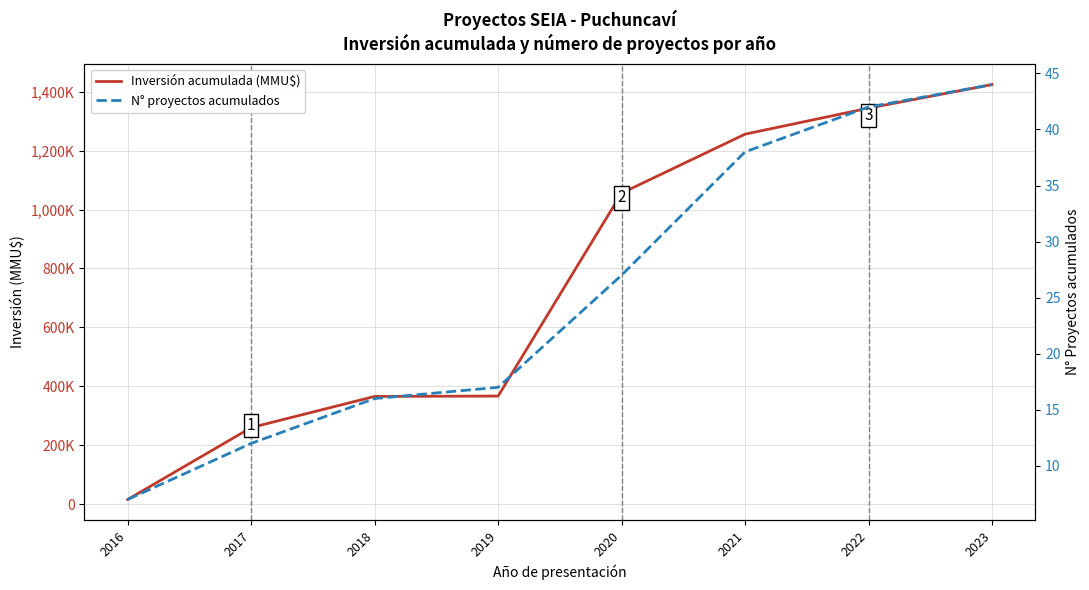

Between 2020 and 2018, which is larger?

2020